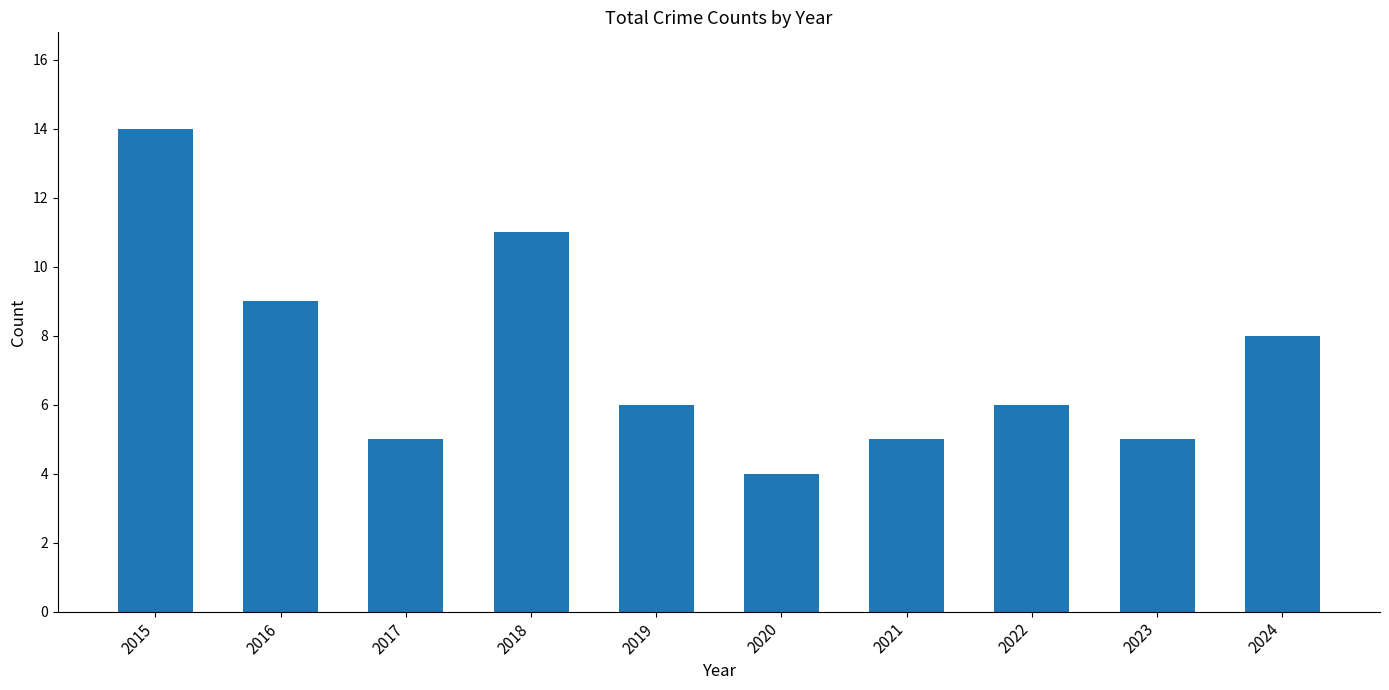

What is the ratio of the value at 2022 to the value at 2019?

1.0